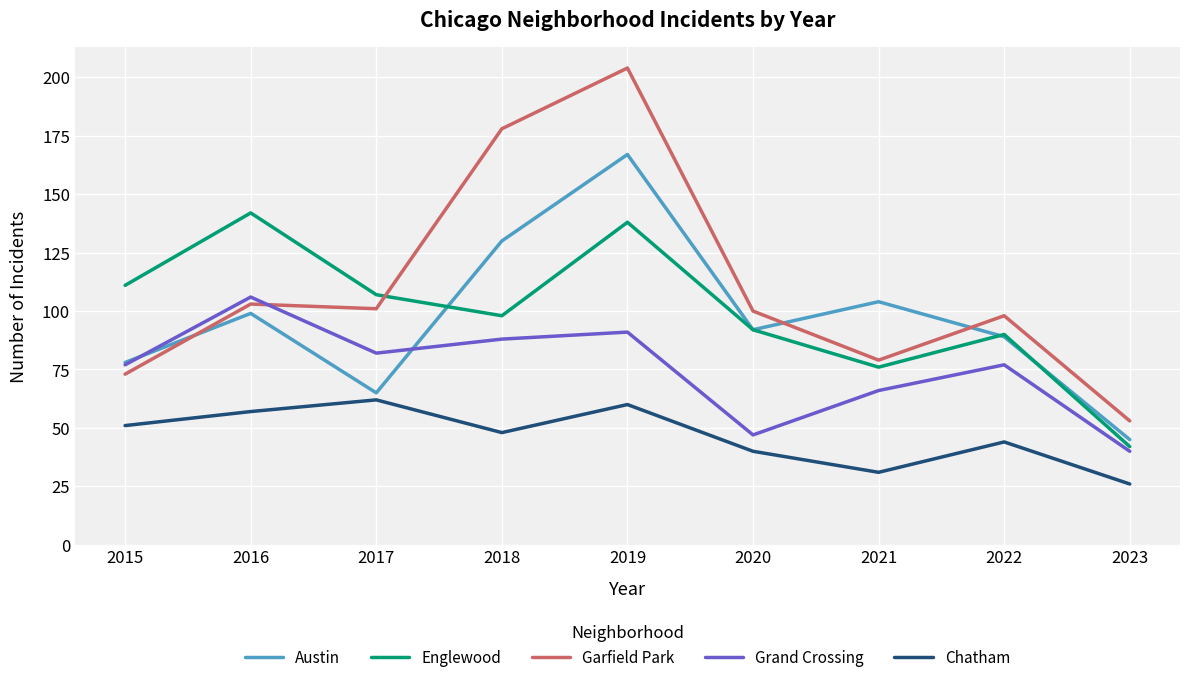

What is the difference between the highest and lowest values at 2019?

144